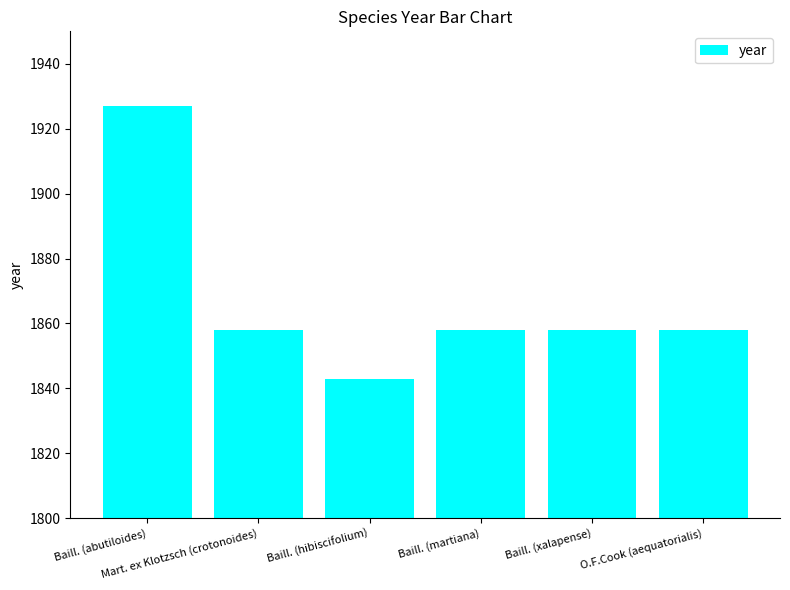

What is the value of the 6th bar from the left?

1858